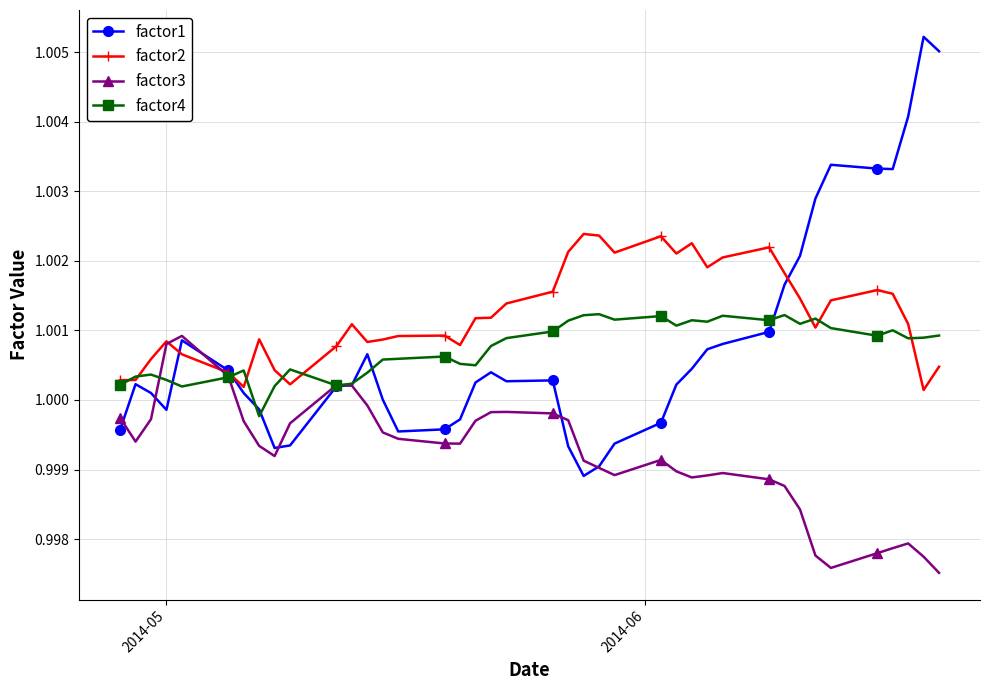

List the series in order of their peak value, lowest first.

factor3, factor4, factor2, factor1